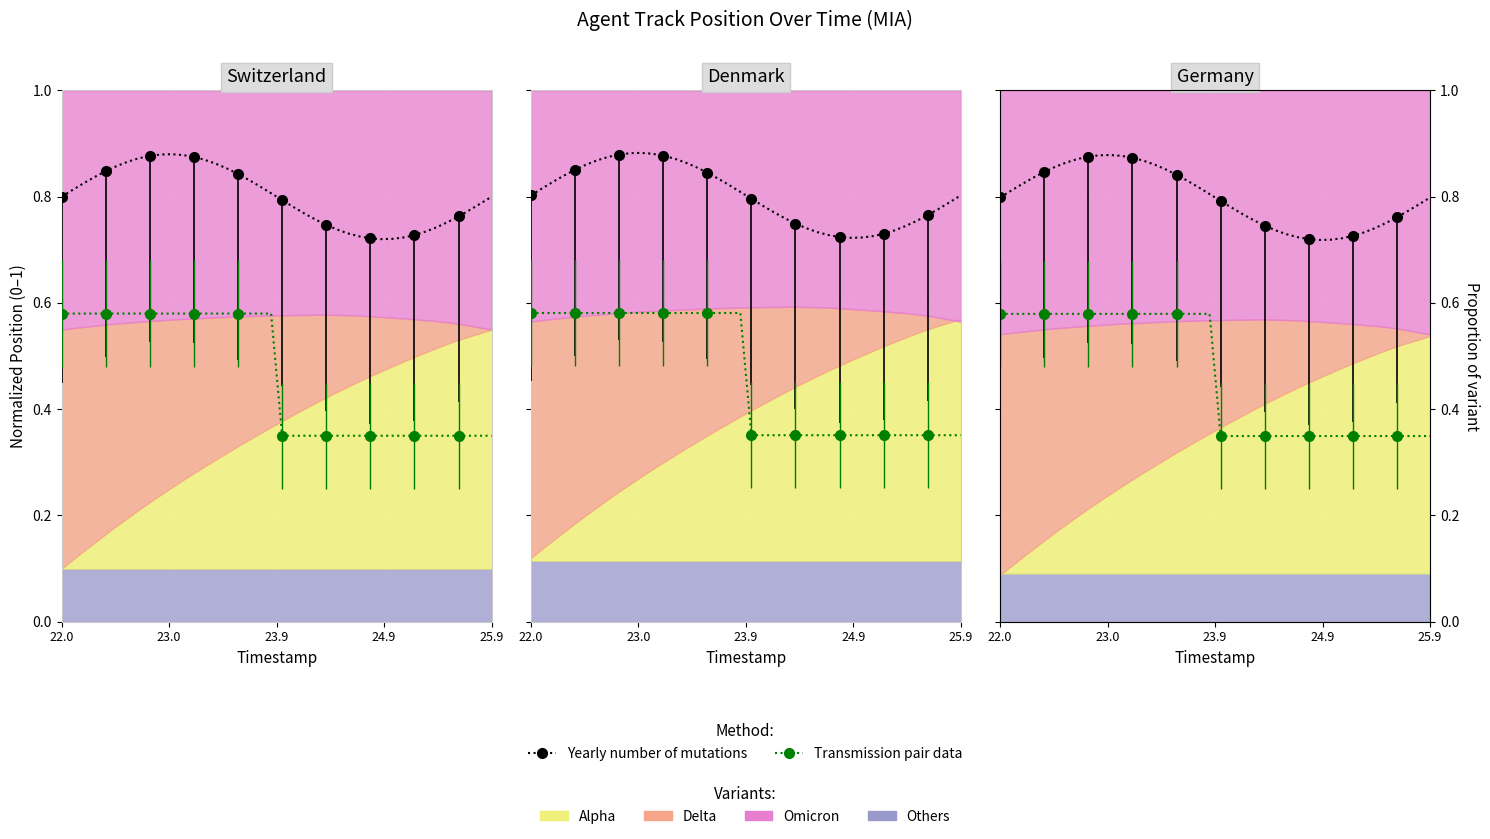

True or false: Yearly number of mutations and Transmission pair data cross at least once.

False